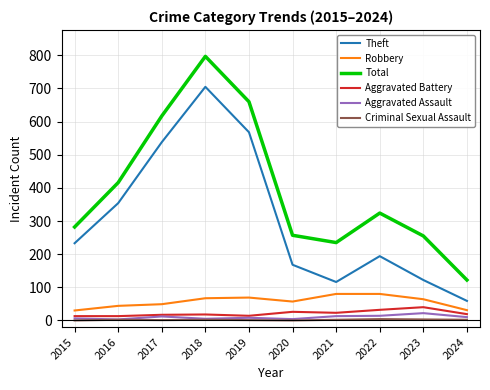

At which category is the sum across all series the highest?

2018